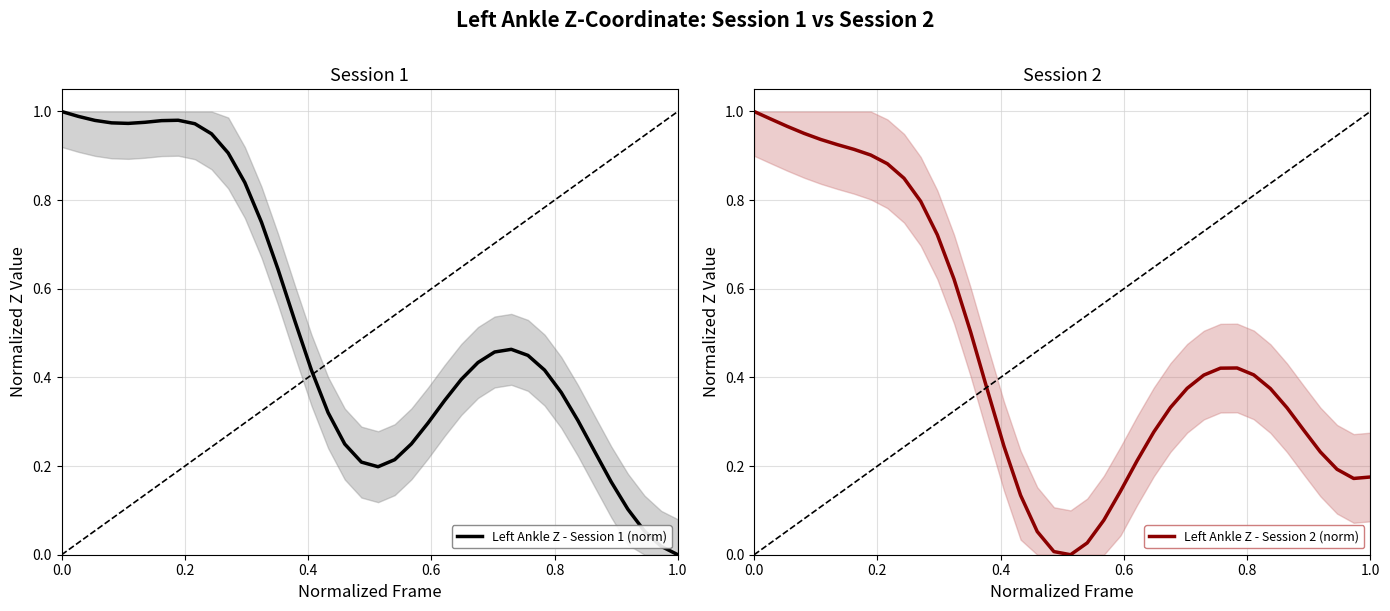

What is the difference between the highest and lowest values at 14?

0.2